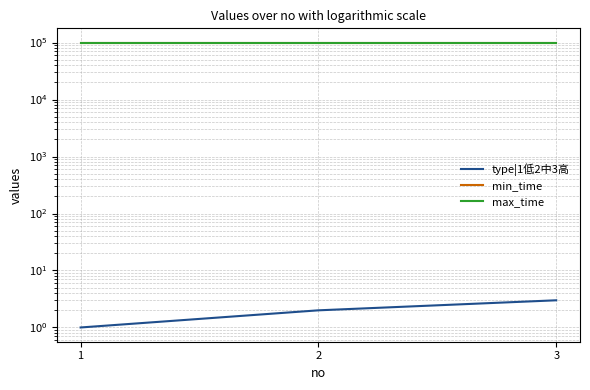

What is the average value of the max_time series?

99999